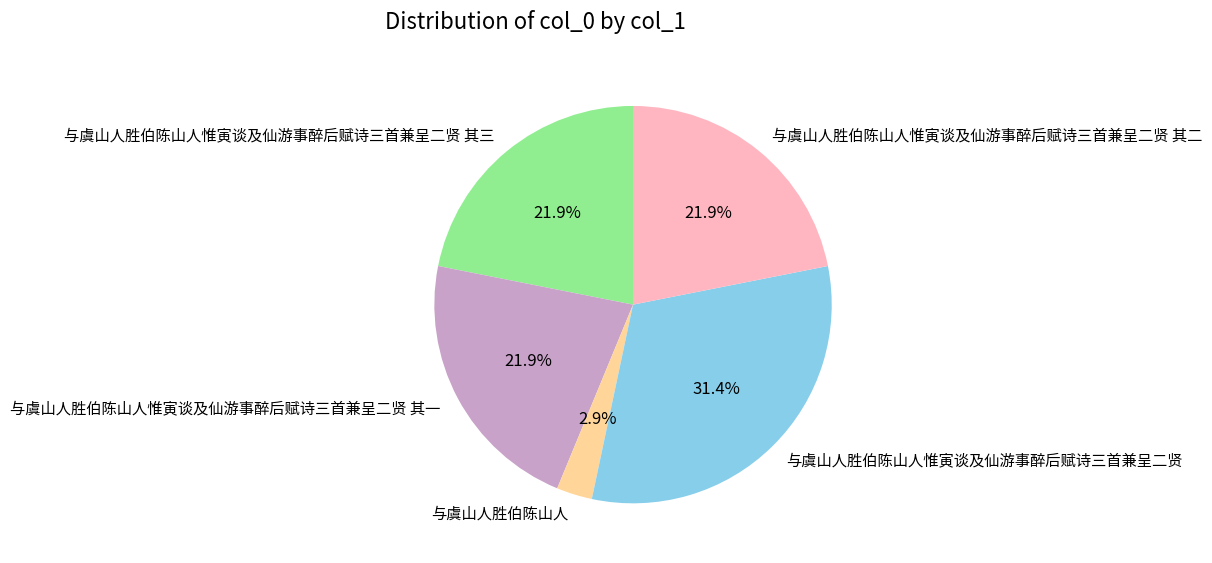

To the nearest percent, what is the average slice percentage?

20%